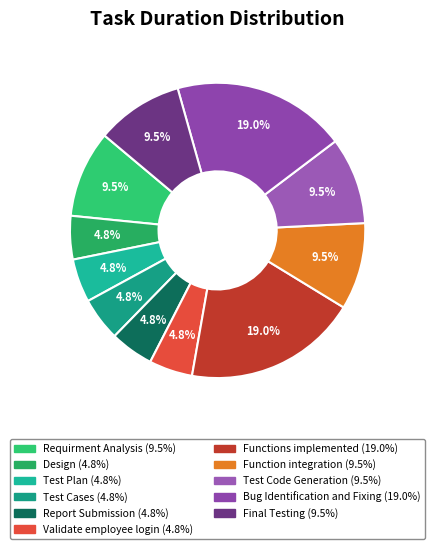

The Bug Identification and Fixing slice represents 26% of the pie. True or false?

False